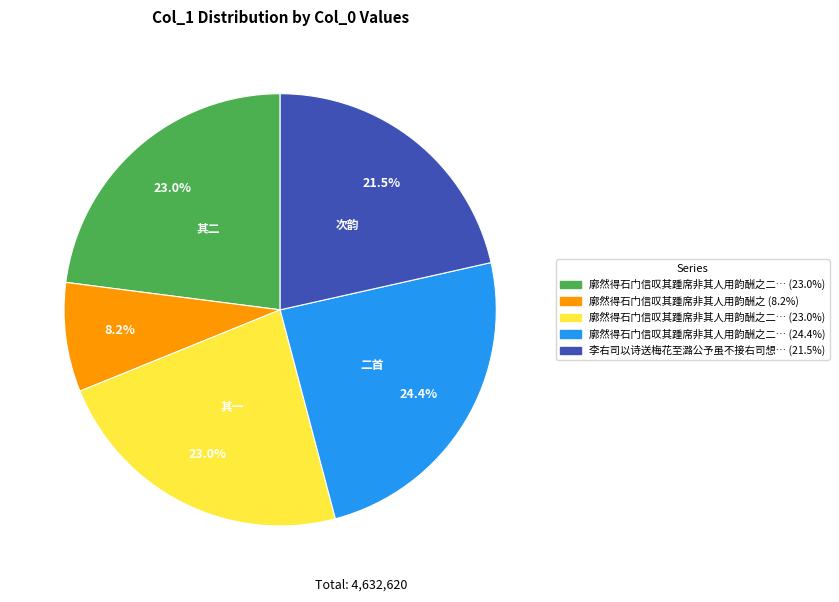

Is there a majority slice in this chart?

No